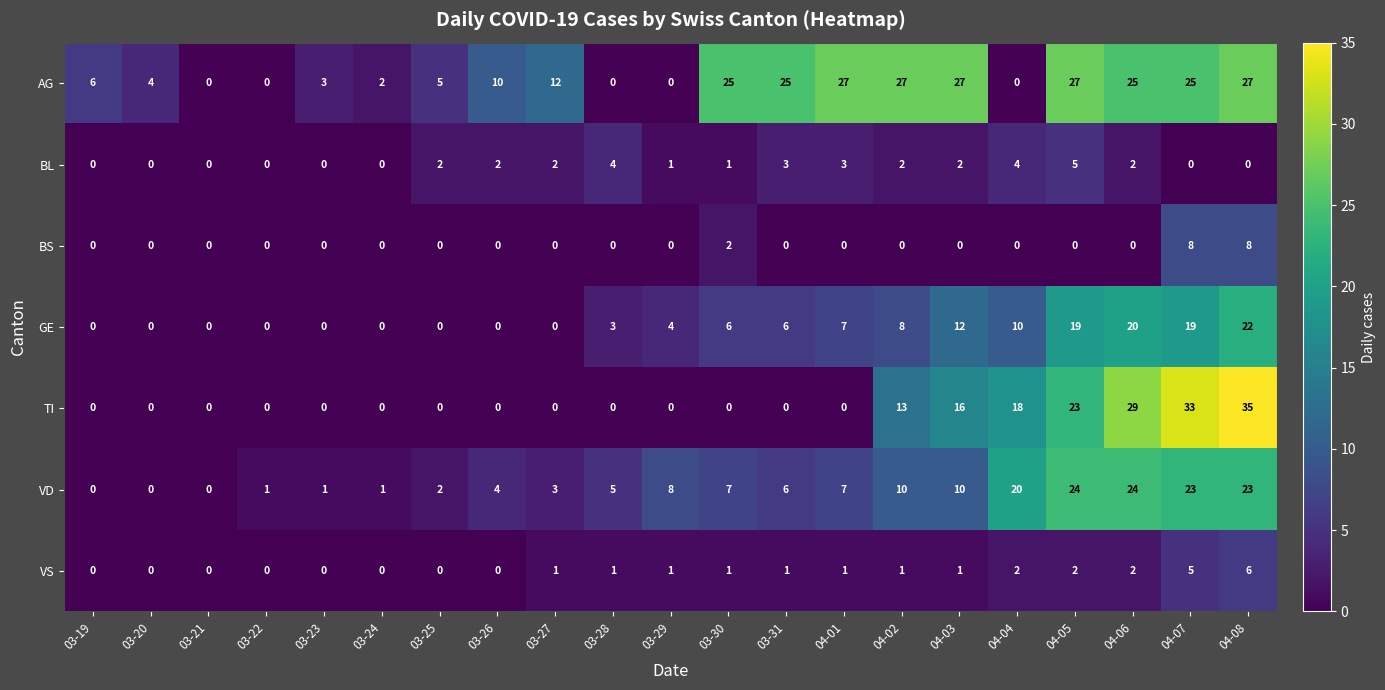

Is it true that VS equals -4 at 03-24?

False